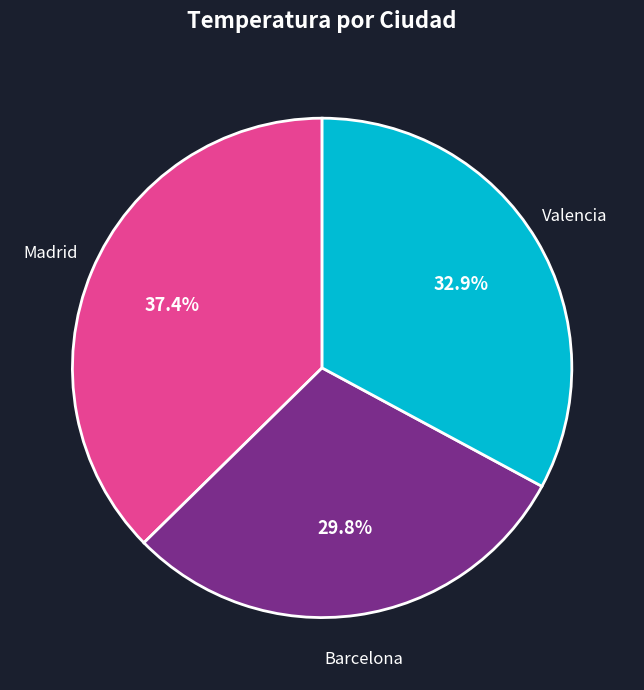

Does any single category account for the majority?

No